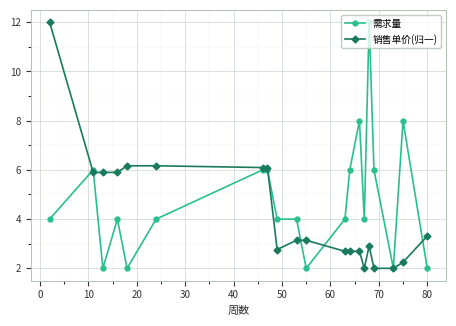

What is the value of the 销售单价(归一) point at the 17th from the left?

2.0